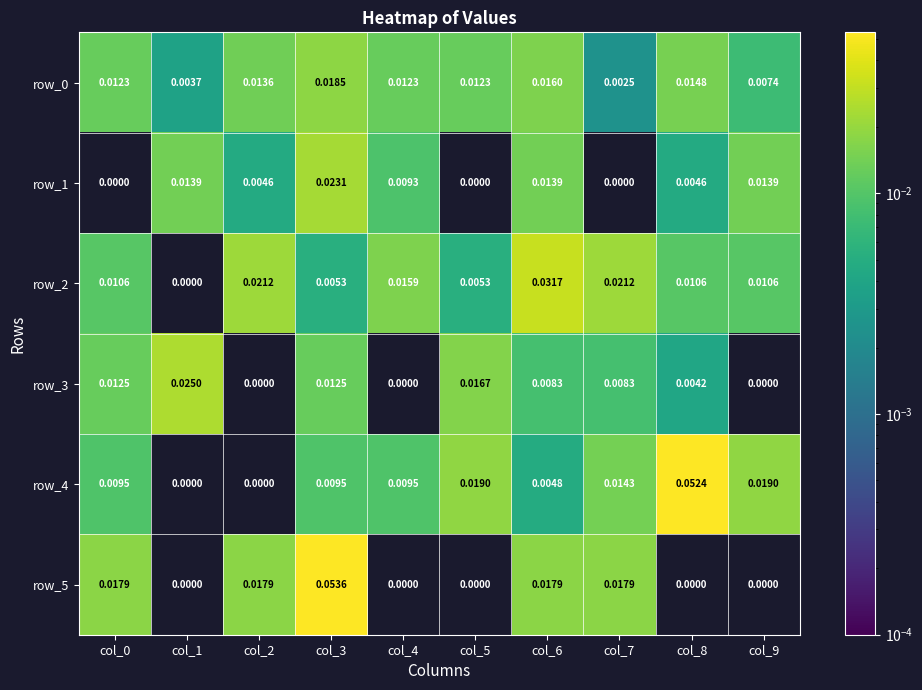

Which series has the largest total across all categories?

row_4